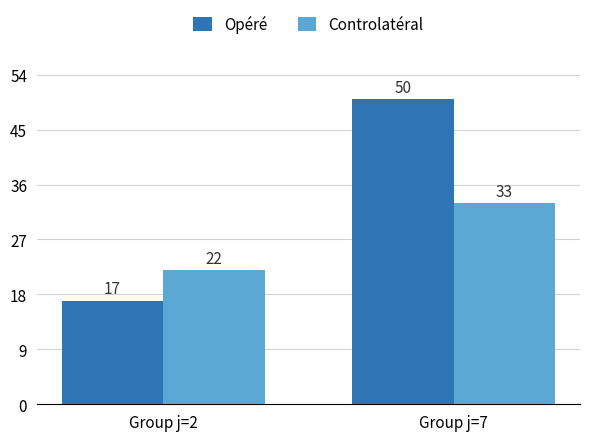

What is the sum of all Opéré values?

67